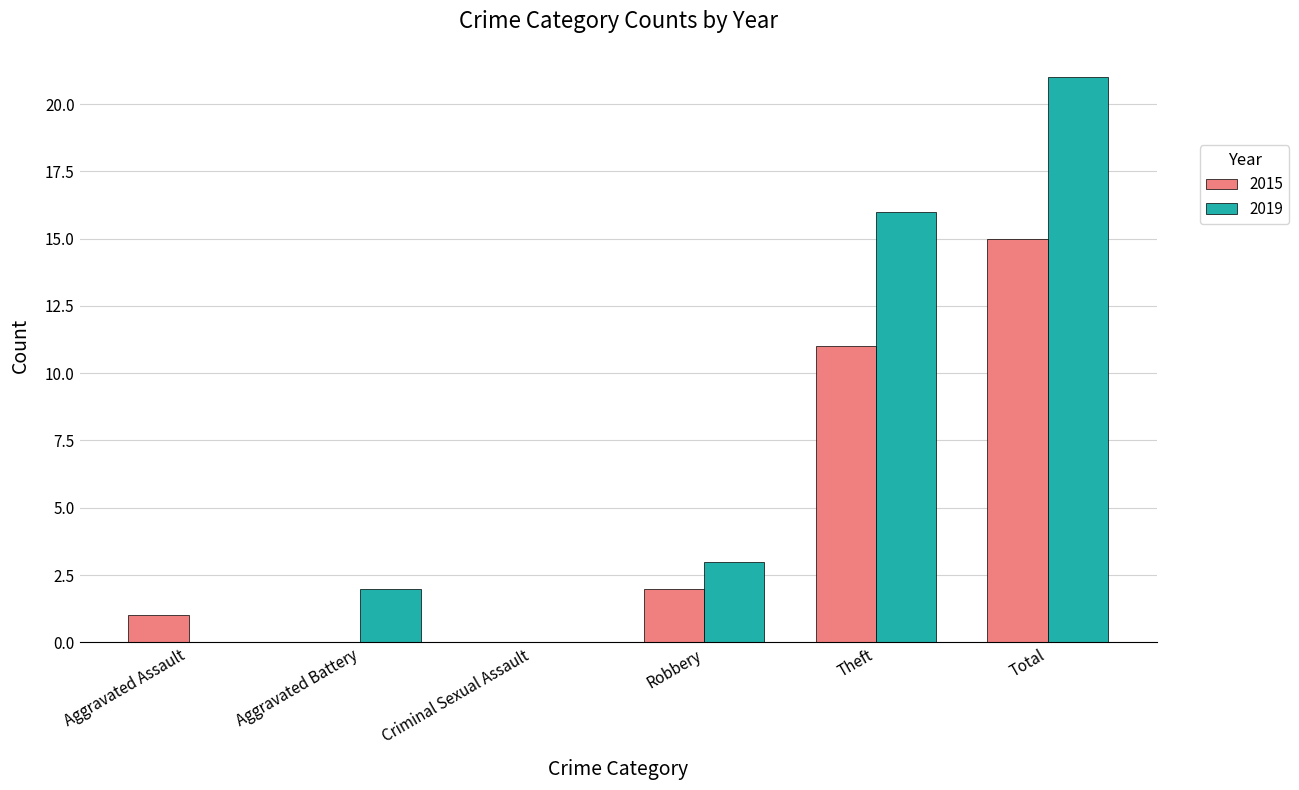

Which series changed the most between Criminal Sexual Assault and Theft?

2019